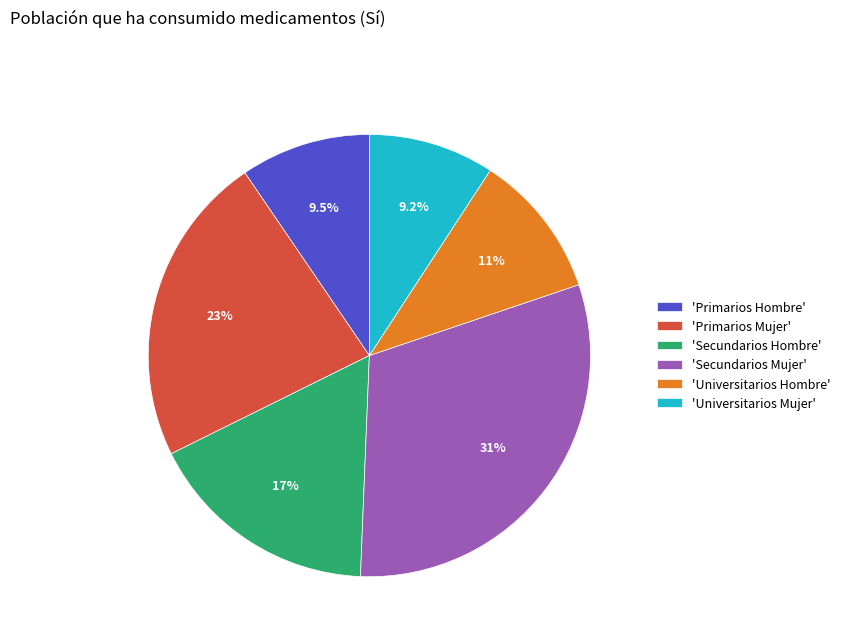

How many segments does this pie chart have?

6